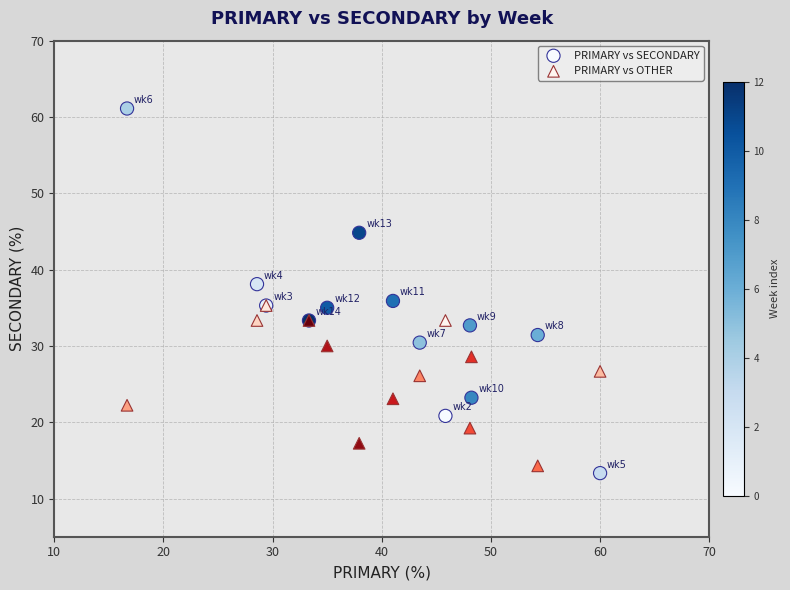

Which series reaches the maximum Y coordinate?

PRIMARY vs SECONDARY